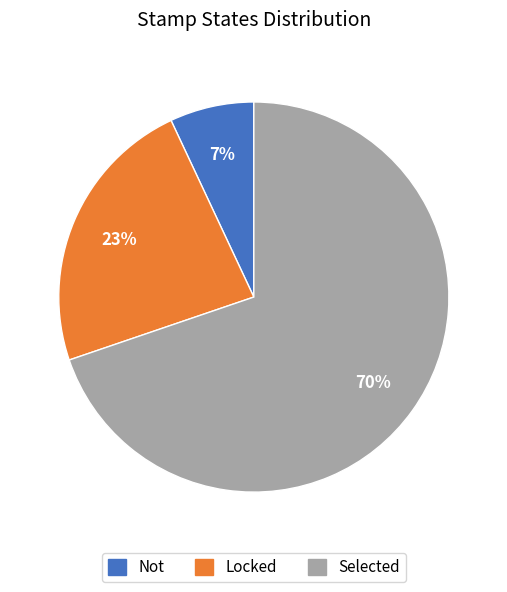

What percentage is the Locked slice, to the nearest percent?

23%